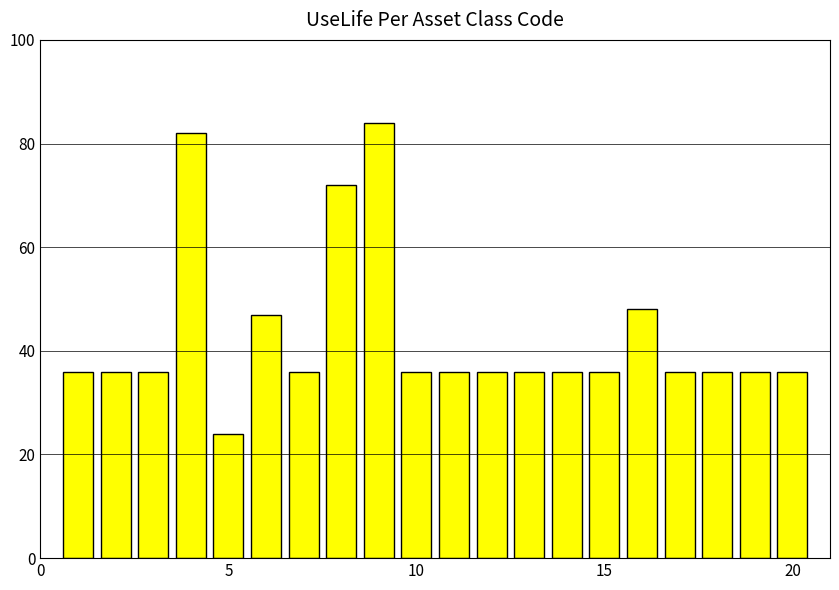

What is the minimum value shown in the chart?

24